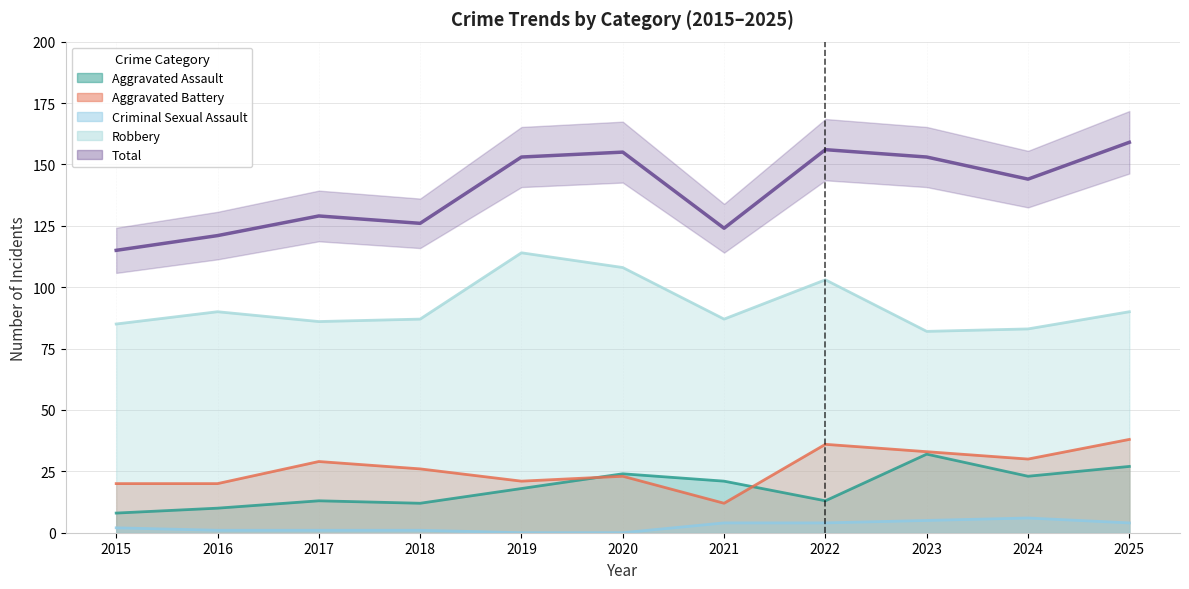

What is the sum of all Aggravated Assault values?

201